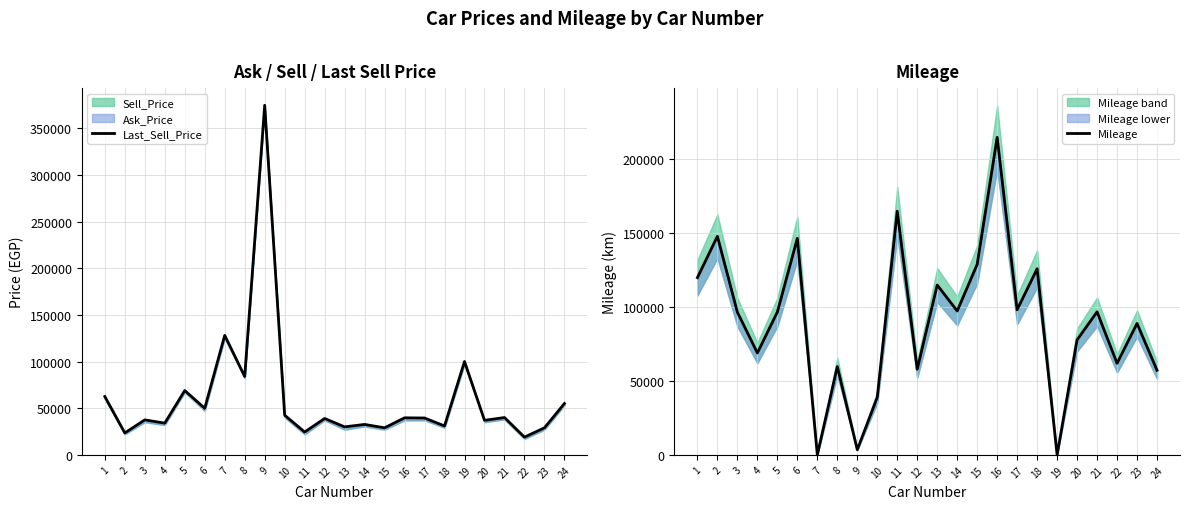

At which label is Last_Sell_Price closest to 196750?

7